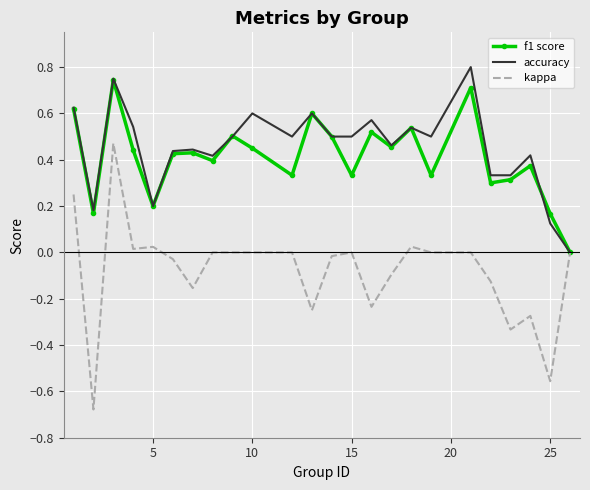

Reading left to right, extract all data points from this chart.

f1: 0.6	0.2	0.7	0.4	0.2	0.4	0.4	0.4	0.5	0.5	0.3	0.6	0.5	0.3	0.5	0.5	0.5	0.3	0.7	0.3	0.3	0.4	0.2	0.0
accuracy: 0.6	0.2	0.8	0.5	0.2	0.4	0.4	0.4	0.5	0.6	0.5	0.6	0.5	0.5	0.6	0.5	0.5	0.5	0.8	0.3	0.3	0.4	0.1	0.0
kappa: 0.2	-0.7	0.5	0.0	0.0	-0.0	-0.2	0.0	0.0	0.0	0.0	-0.2	-0.0	0.0	-0.2	-0.1	0.0	0.0	0.0	-0.1	-0.3	-0.3	-0.6	0.0